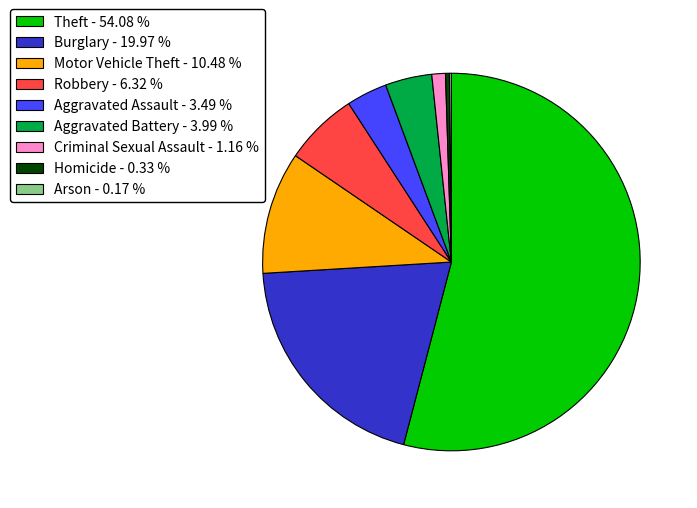

Which has a higher value, Motor Vehicle Theft - 10.48 % or Aggravated Battery - 3.99 %?

Motor Vehicle Theft - 10.48 %